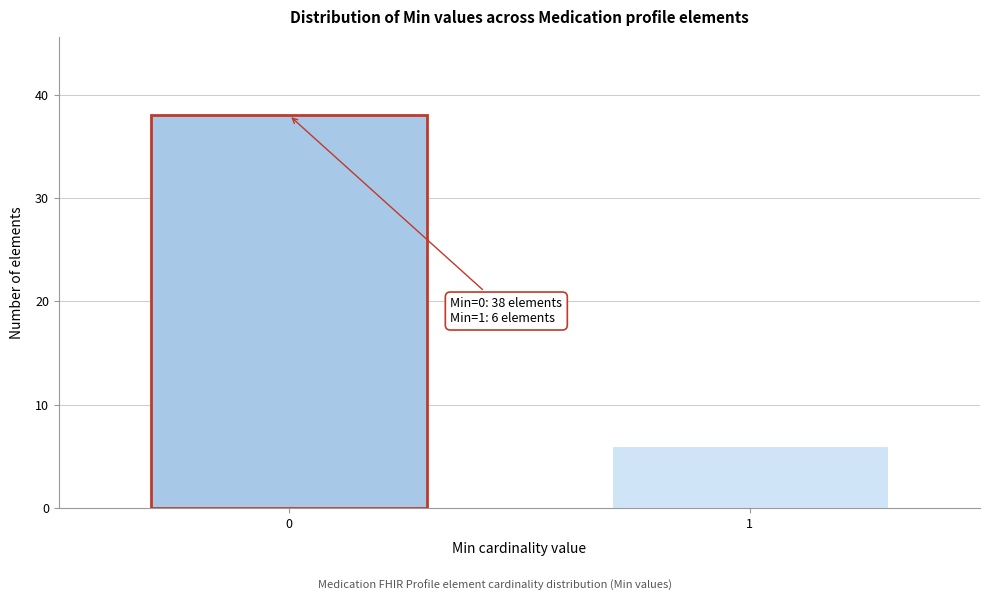

Reading left to right, transcribe all the data shown in this chart.

38	6